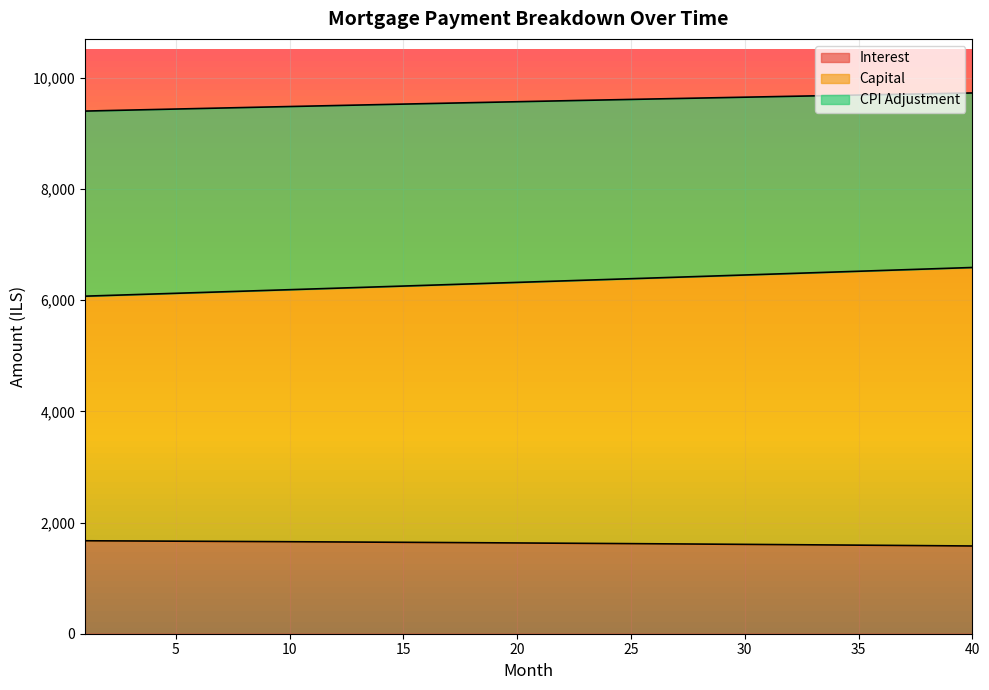

How many lines are shown in the chart?

3